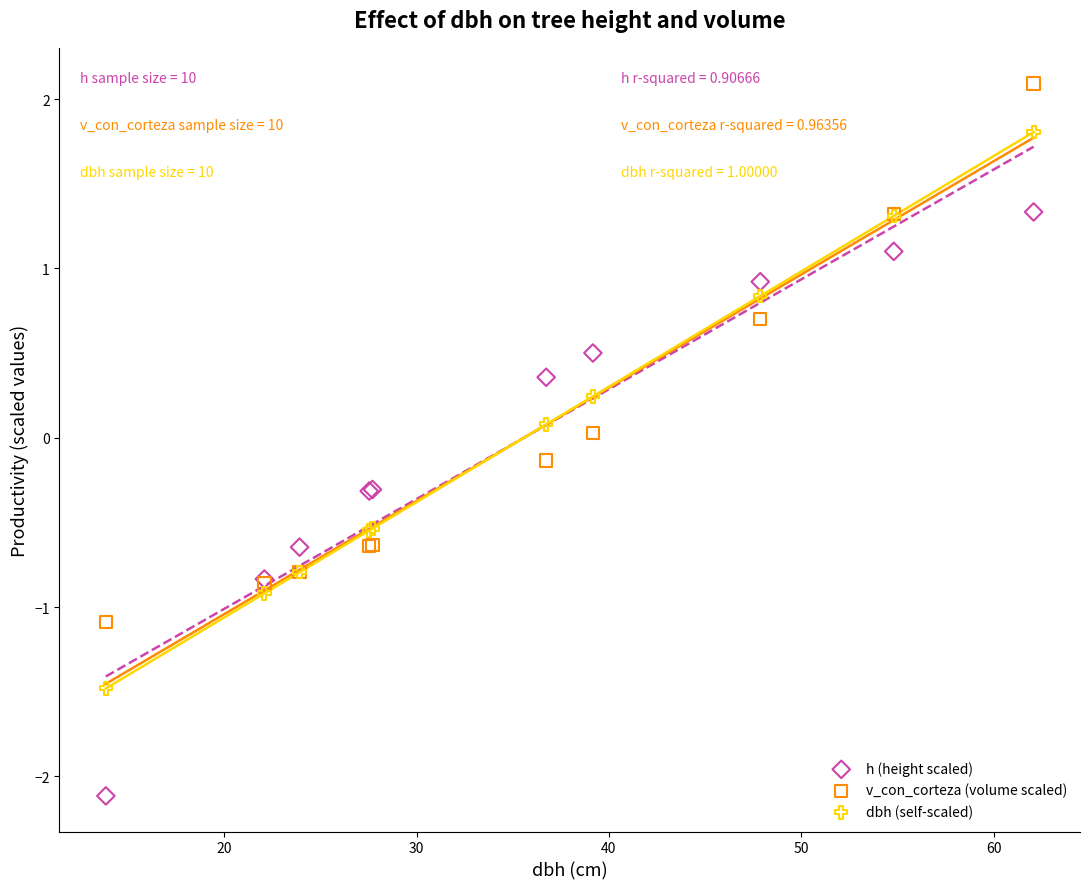

Which series has the largest Y range (max minus min)?

h (height scaled)